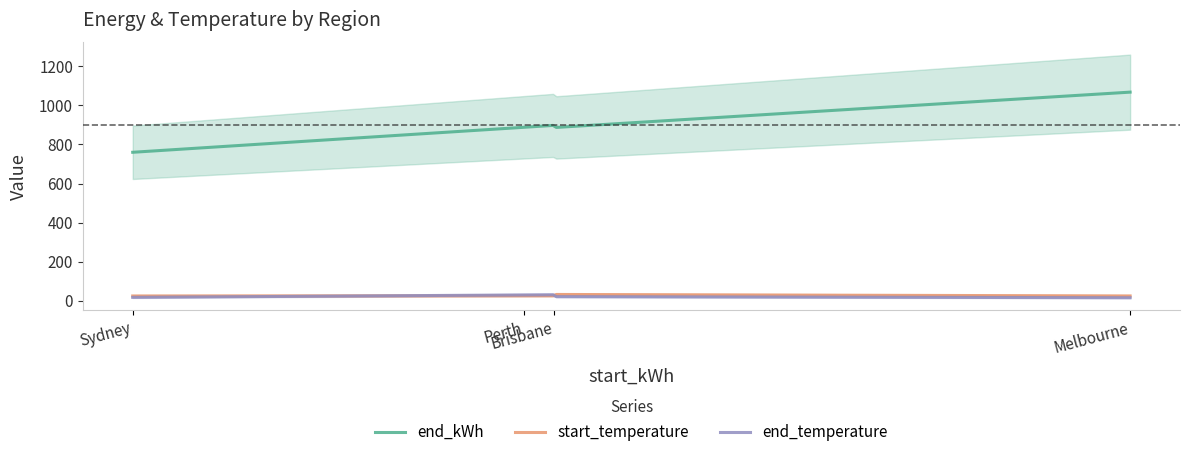

What is the difference between the second highest and second lowest values in the end_kWh series?

305.9